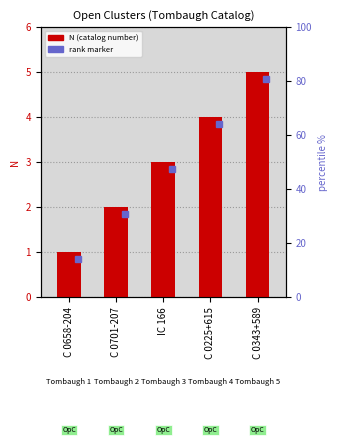

List the labels in order of value, smallest first.

C 0658-204, C 0701-207, IC 166, C 0225+615, C 0343+589